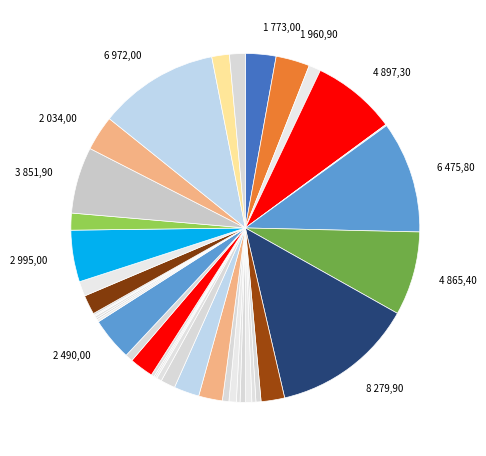

Is there a majority slice in this chart?

No